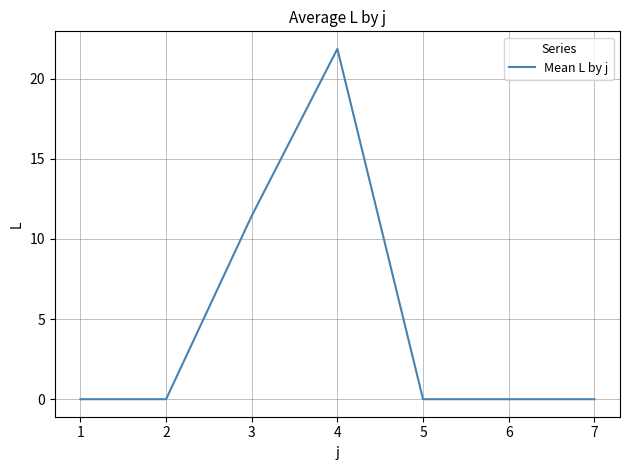

Reading right to left, list all the values displayed in this chart.

0.0	0.0	0.0	21.9	11.4	0.0	0.0